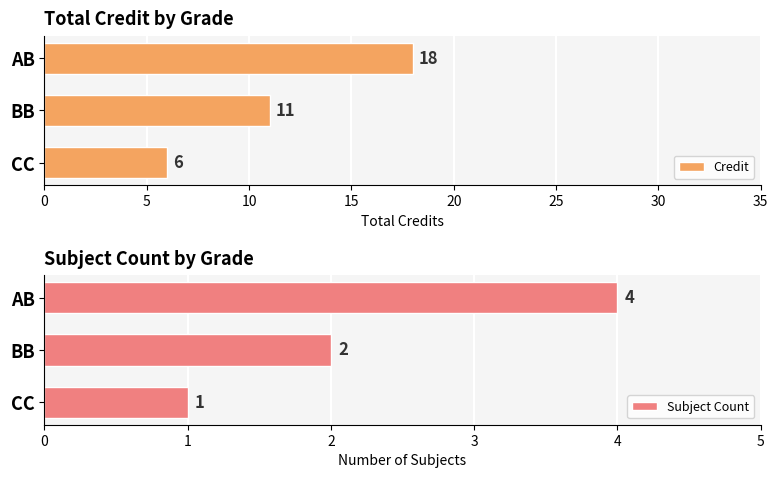

Count the Credit values in the range 6 to 18.

3